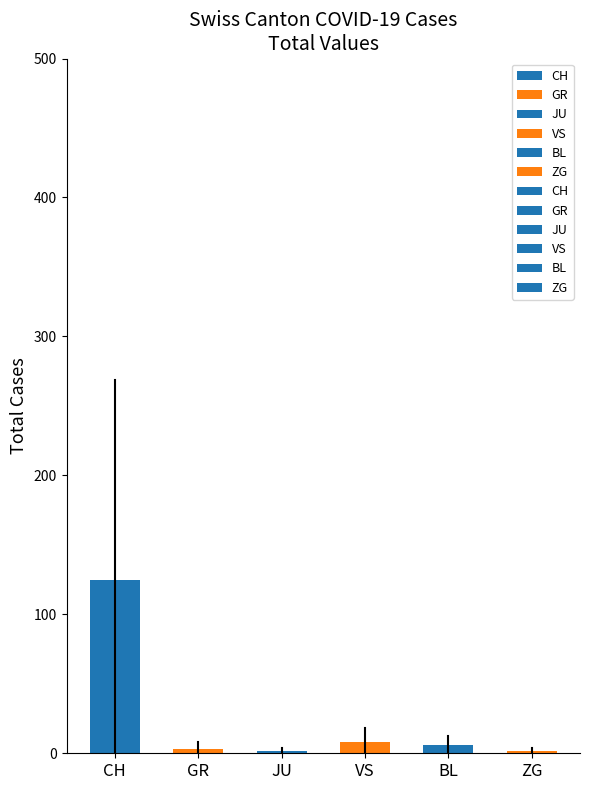

How many series are shown in this chart?

1